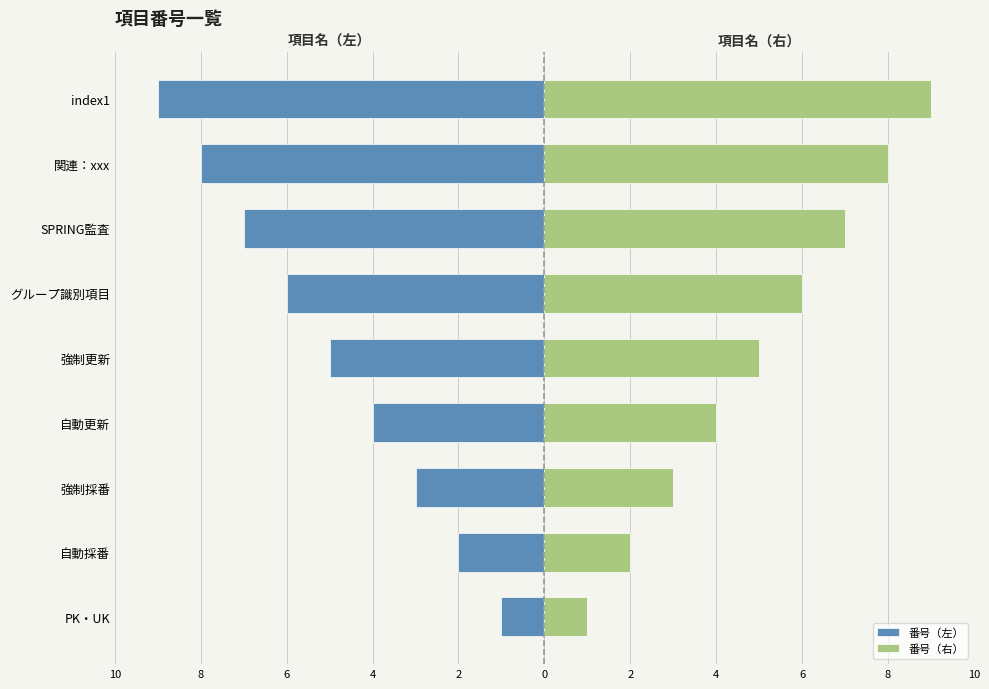

Count the 番号（右） values in the range 3 to 7.

5